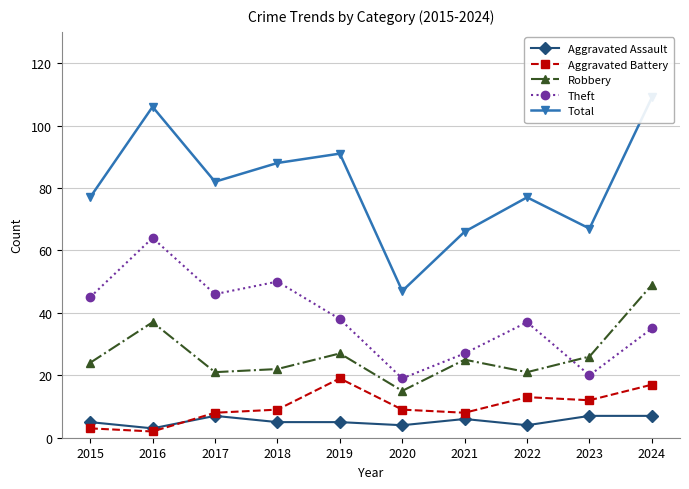

How many lines are shown in the chart?

5